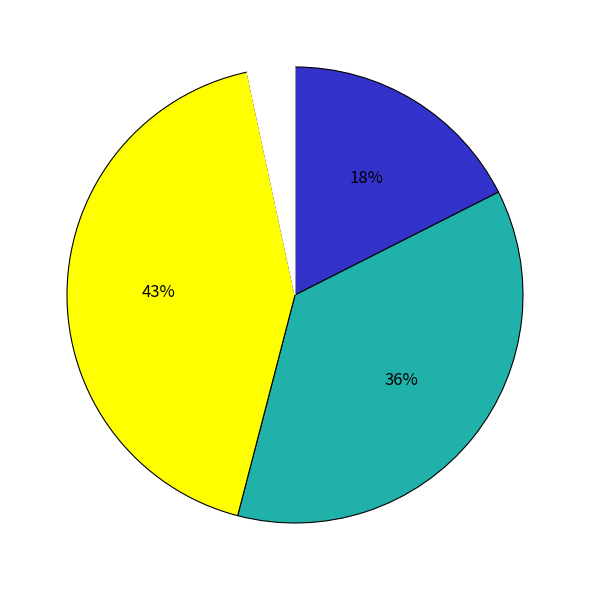

Does any single category account for the majority?

No